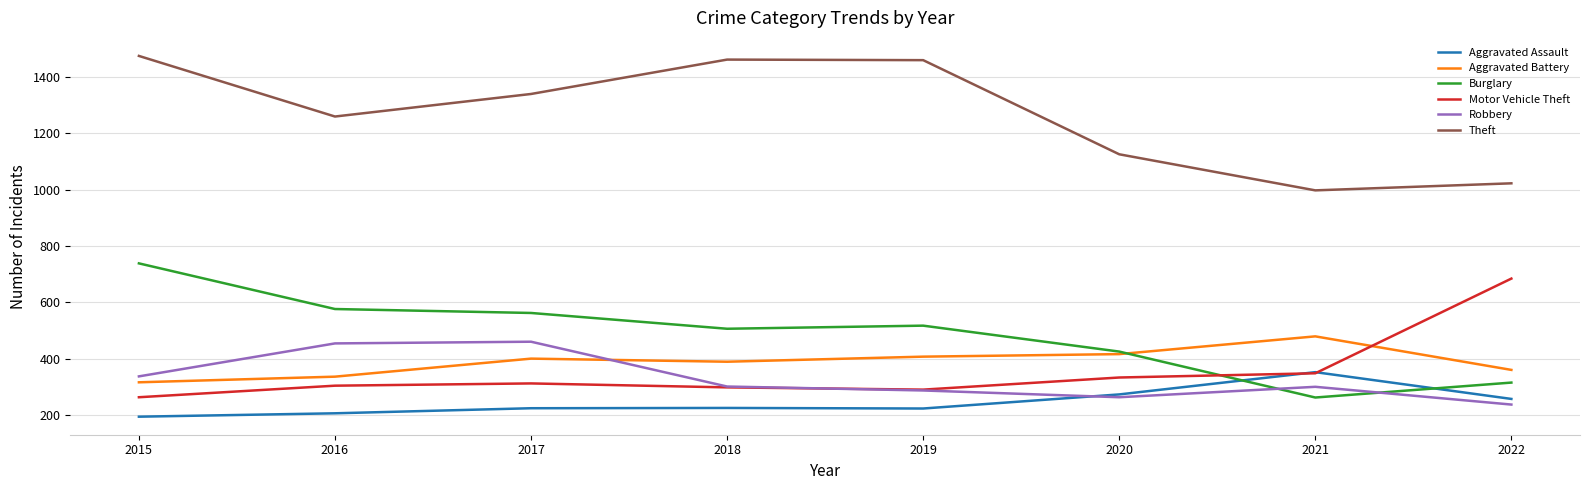

List the series in order of their peak value, lowest first.

Aggravated Assault, Robbery, Aggravated Battery, Motor Vehicle Theft, Burglary, Theft